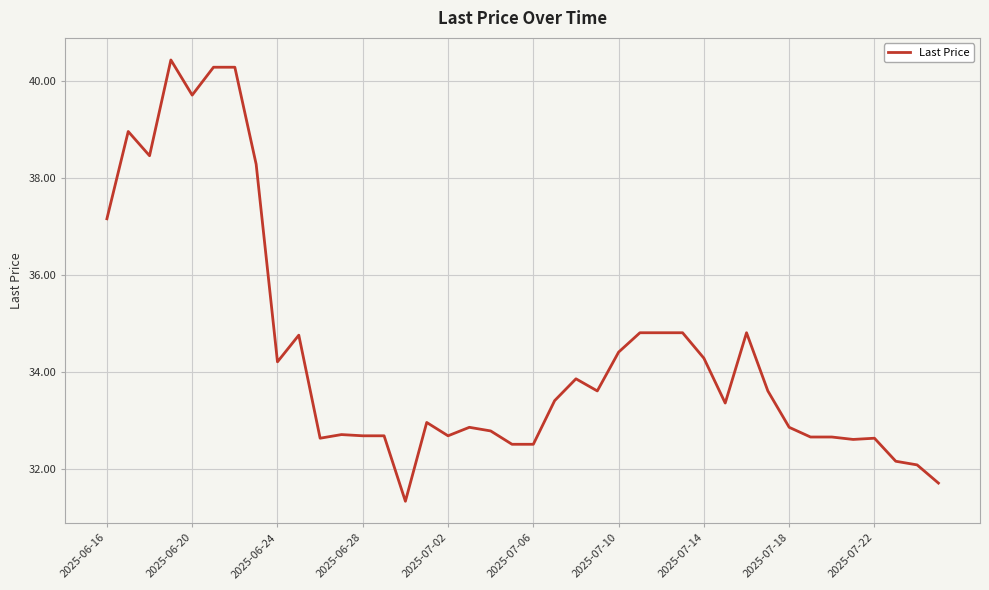

What is the difference between the maximum and minimum values?

9.1